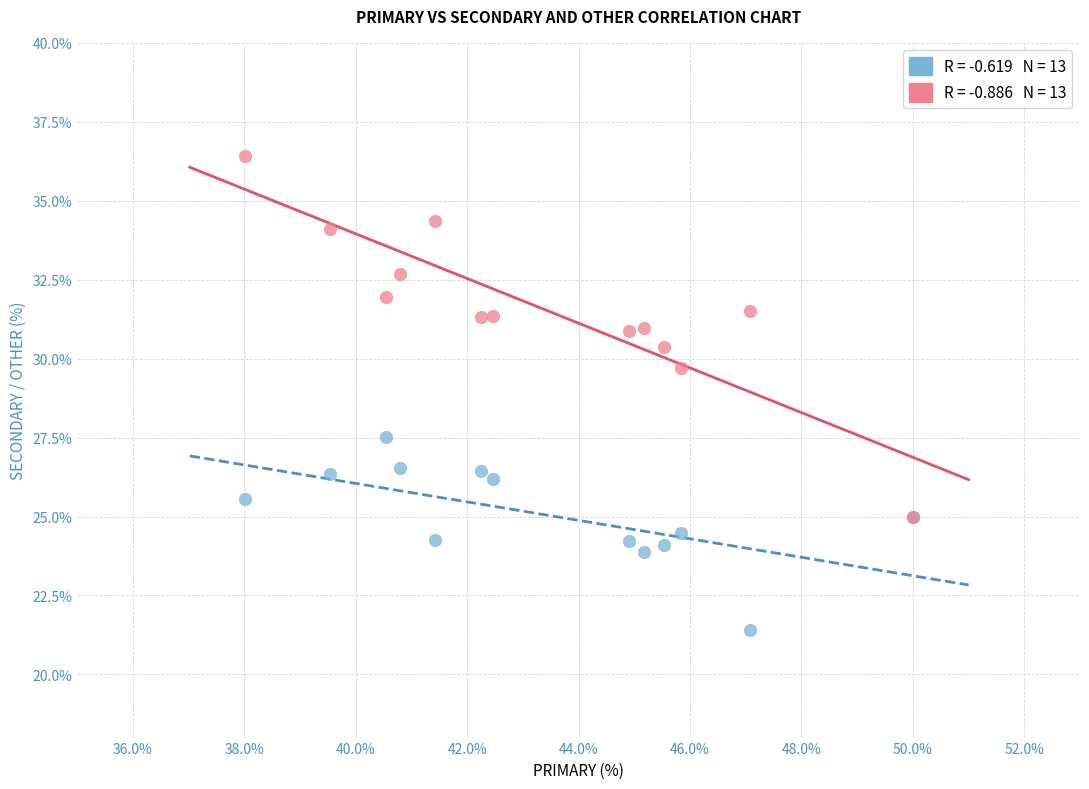

Across all series, what Y value is closest to 28?

27.5